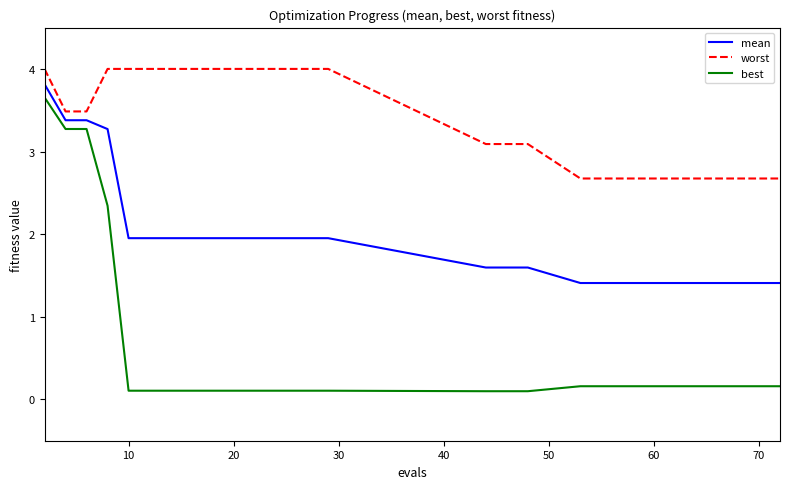

What is the minimum value for worst?

2.7